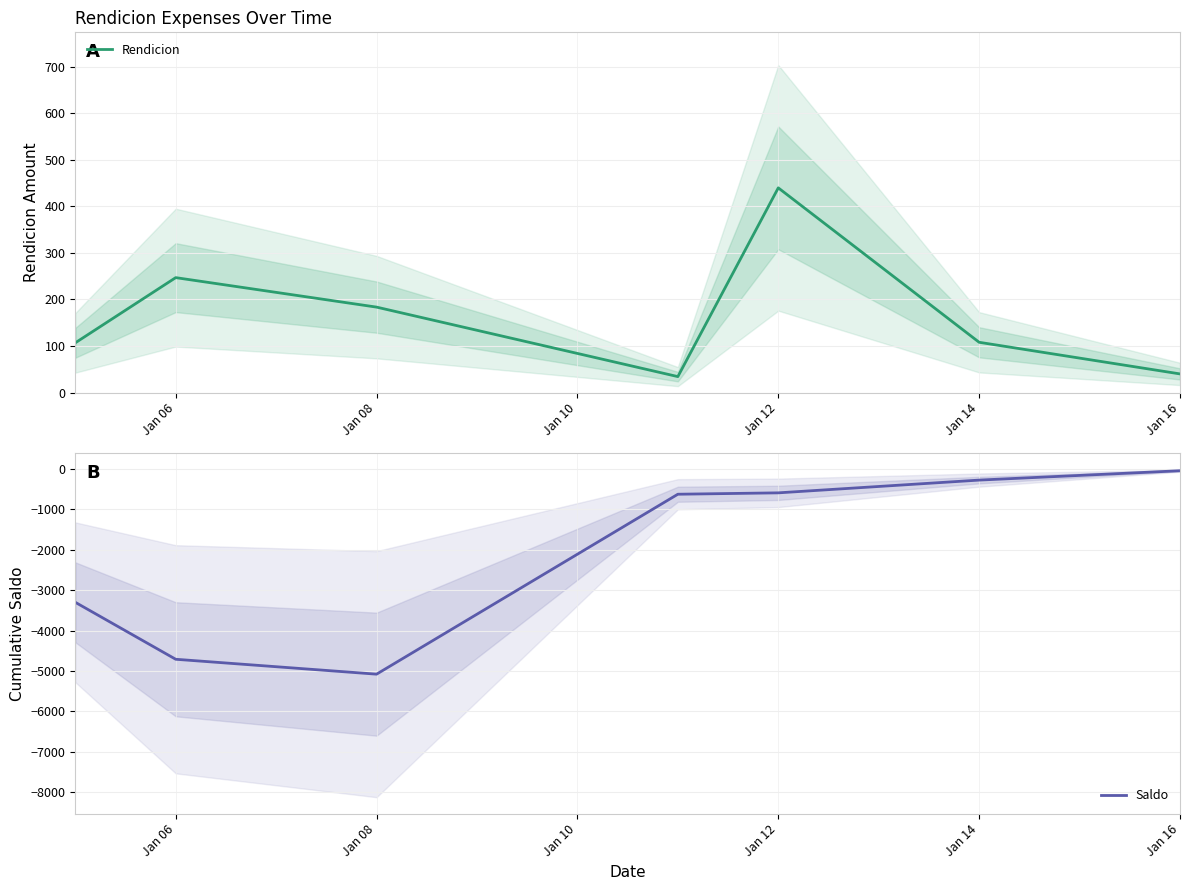

List the series in order of their peak value, lowest first.

Saldo, Rendicion